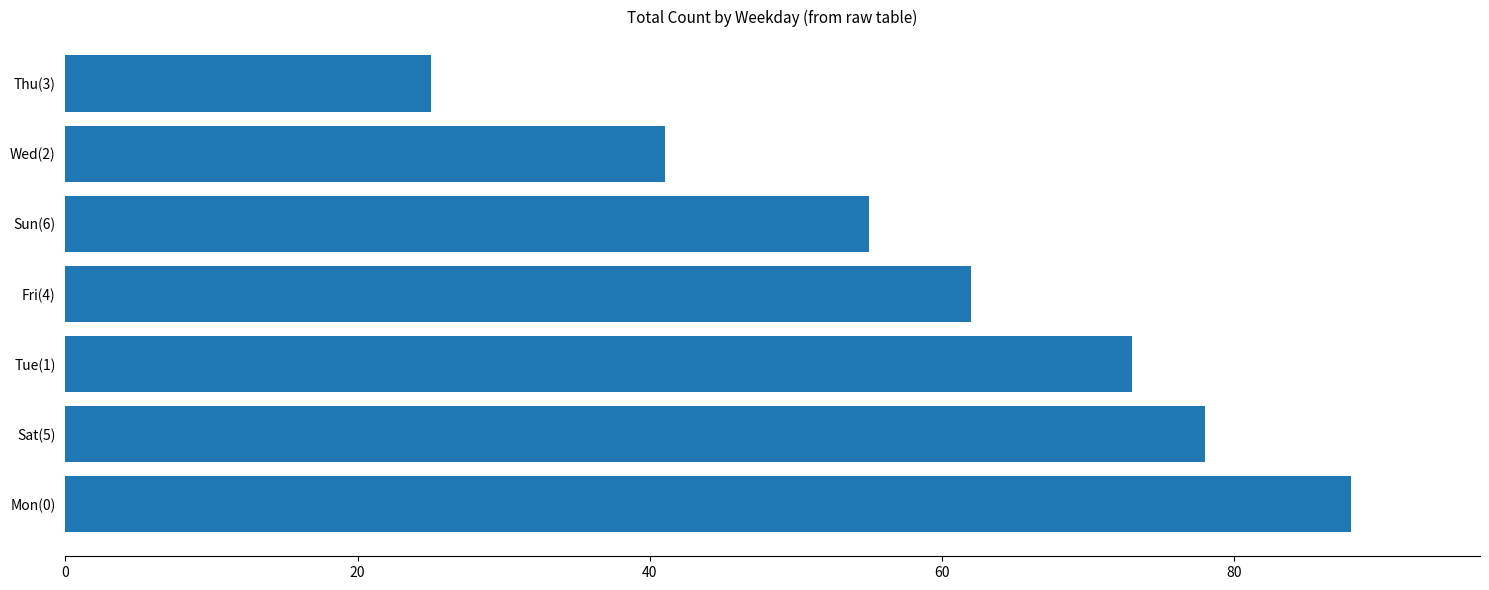

What is the difference between the second highest and second lowest values?

37